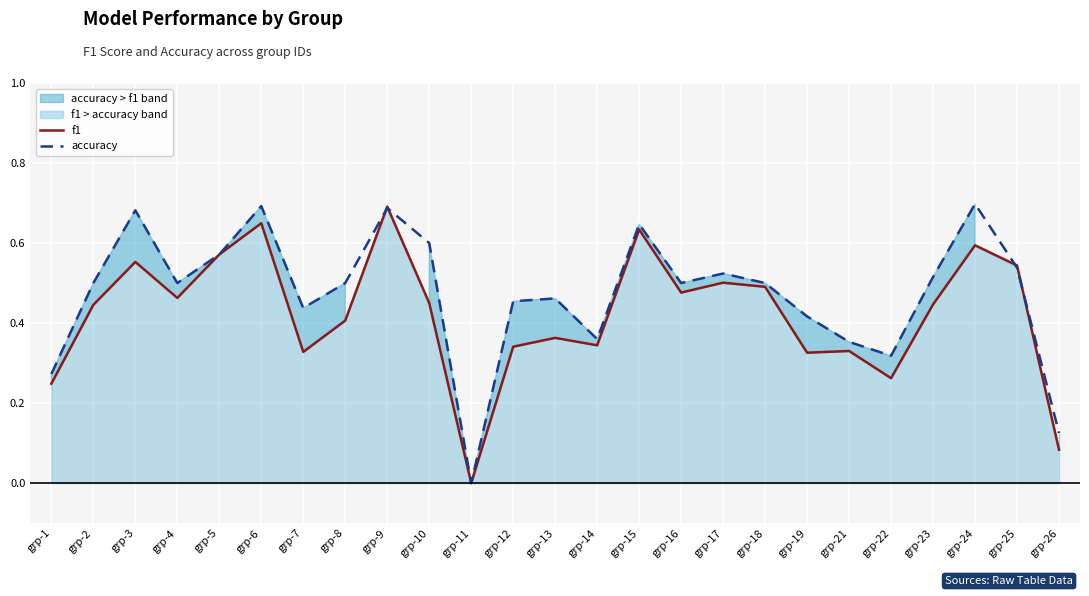

What is the sum of all f1 values?

10.5